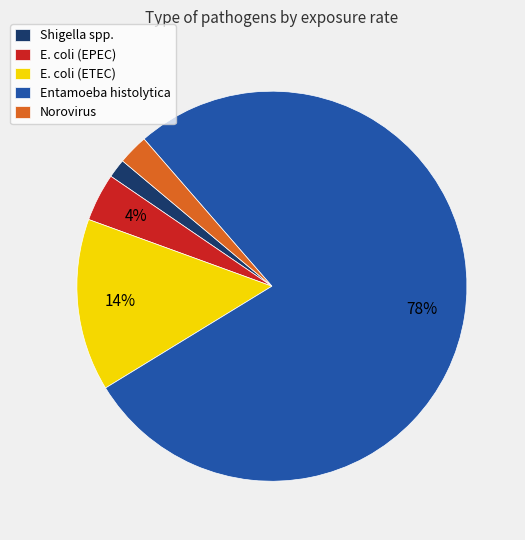

Count the number of slices in the pie.

5